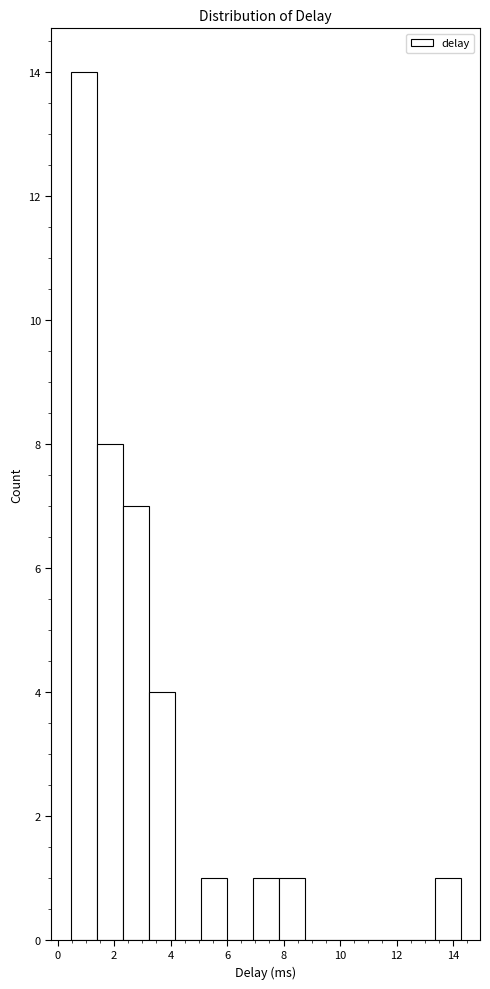

How tall is the bar that spans 3.2 to 4.2 on the x-axis? Neither the bar edges nor the heights are printed on the chart, so give them approximately, as read against the axes.

4